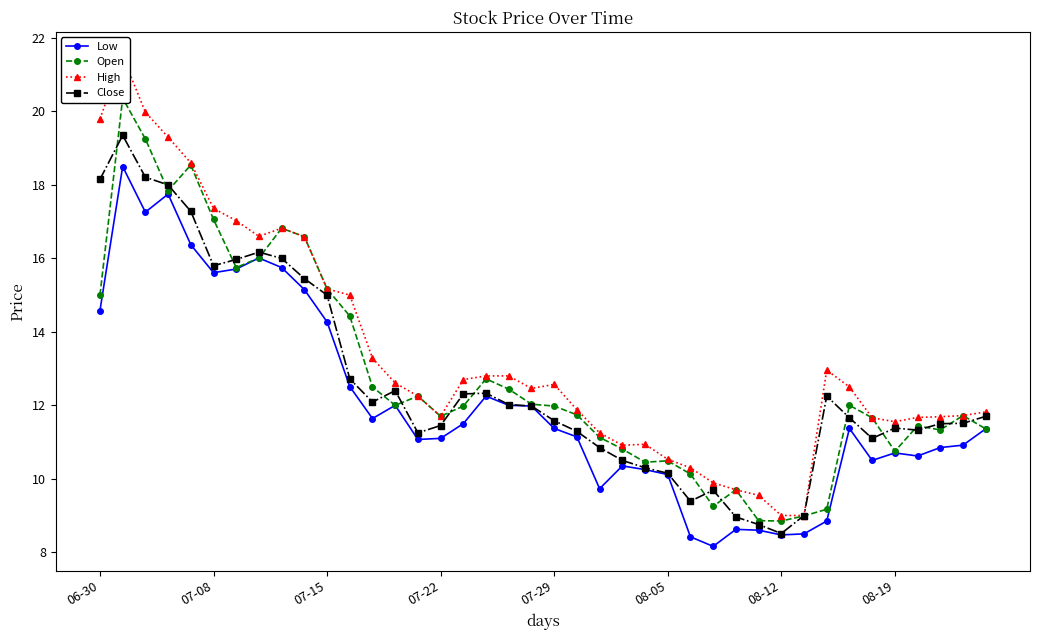

What is the value of the Low point at the 22nd from the left?

11.1